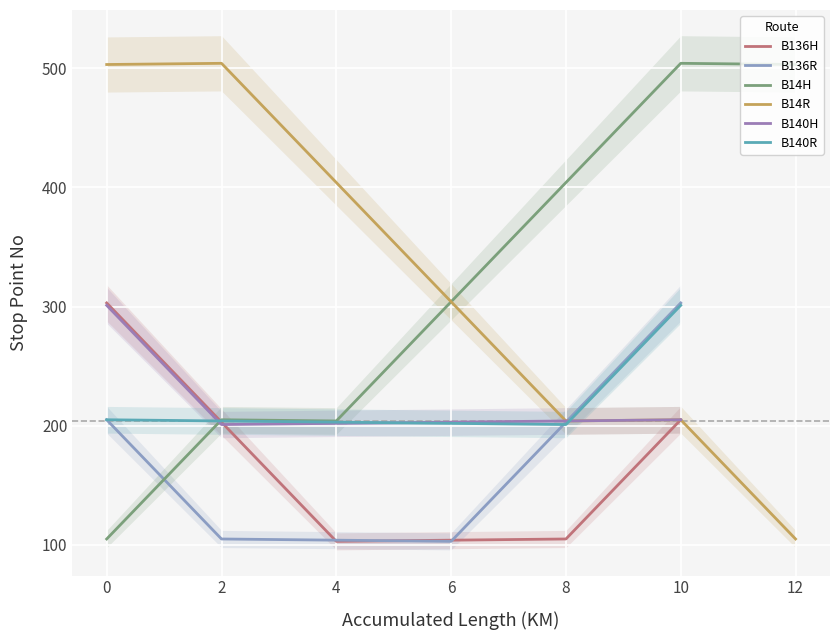

What is the difference between the maximum and minimum values in the STOPPOINTNO series?

401